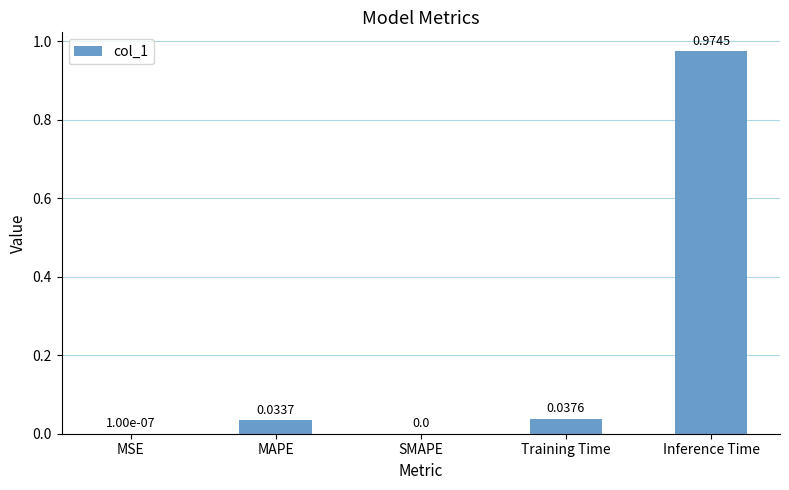

At which category does the chart reach its peak across all series?

Inference Time